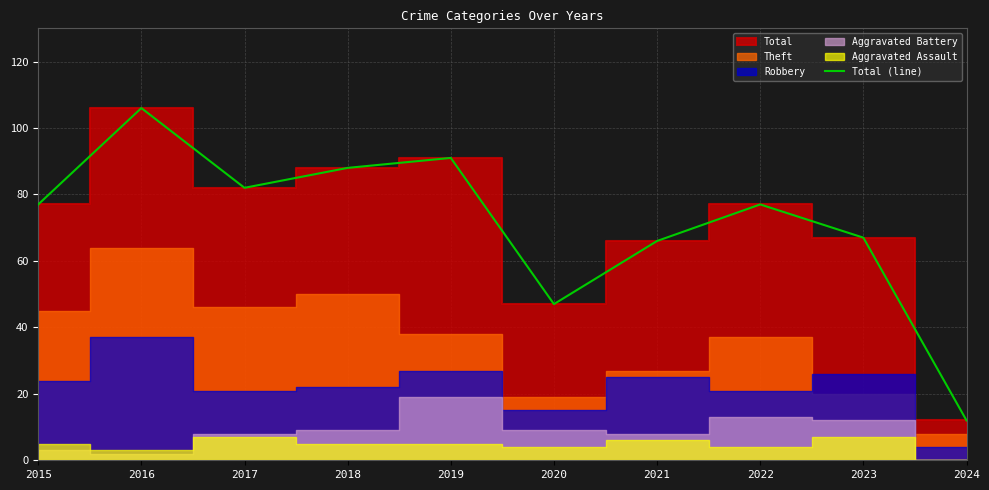

Count the number of values greater than 77.

4